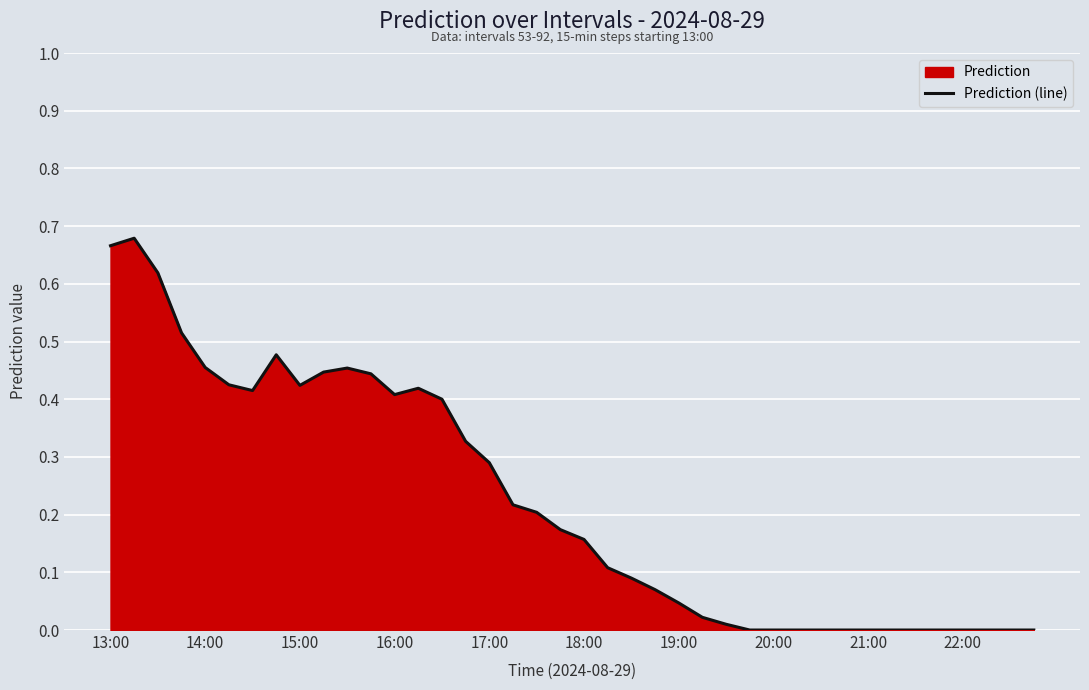

Reading left to right, what are all the values shown in this chart?

0.7	0.7	0.6	0.5	0.5	0.4	0.4	0.5	0.4	0.4	0.5	0.4	0.4	0.4	0.4	0.3	0.3	0.2	0.2	0.2	0.2	0.1	0.1	0.1	0.0	0.0	0.0	0.0	0.0	0.0	0.0	0.0	0.0	0.0	0.0	0.0	0.0	0.0	0.0	0.0